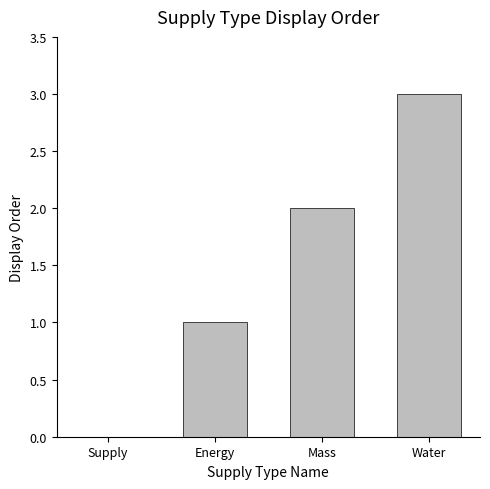

What is the change in value from Mass to Water?

+1